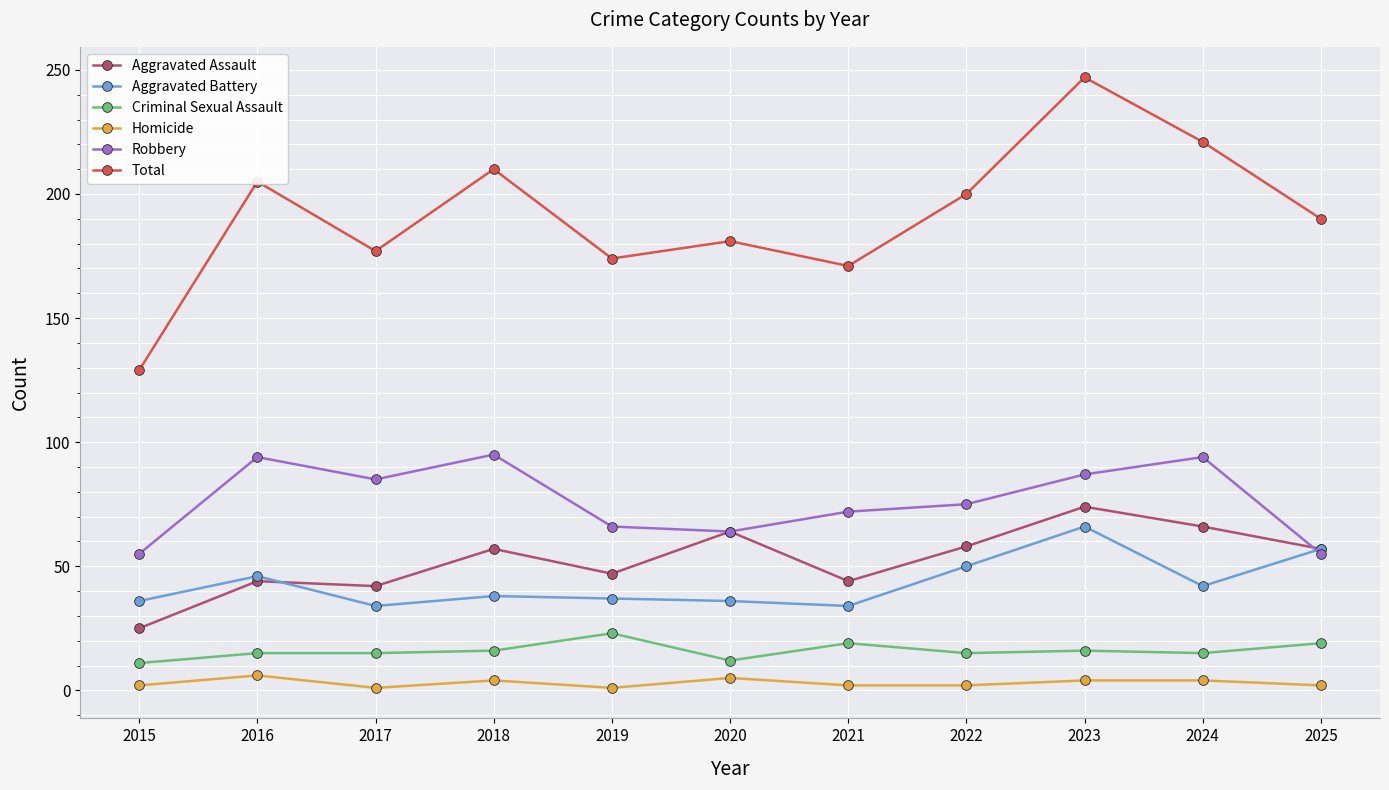

Where is Total nearest to the value 188?

2025